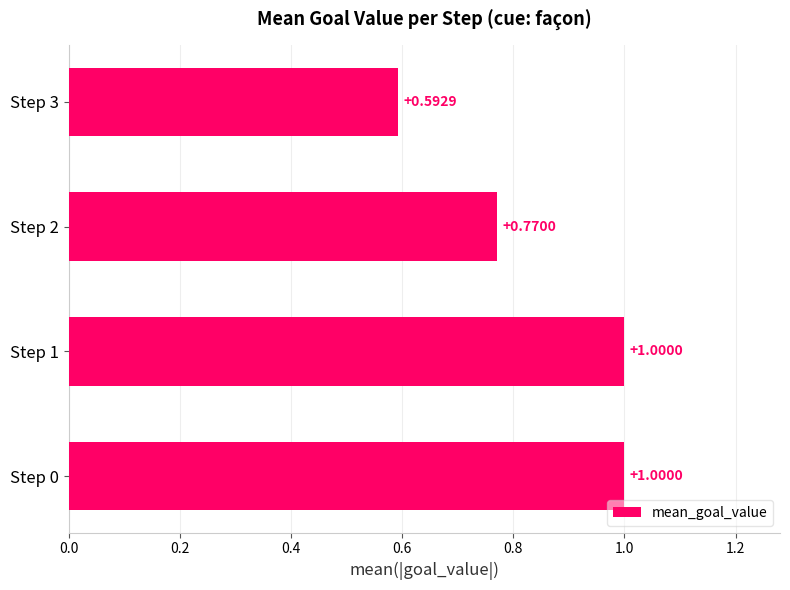

What is the change in value from Step 1 to Step 3?

-0.4